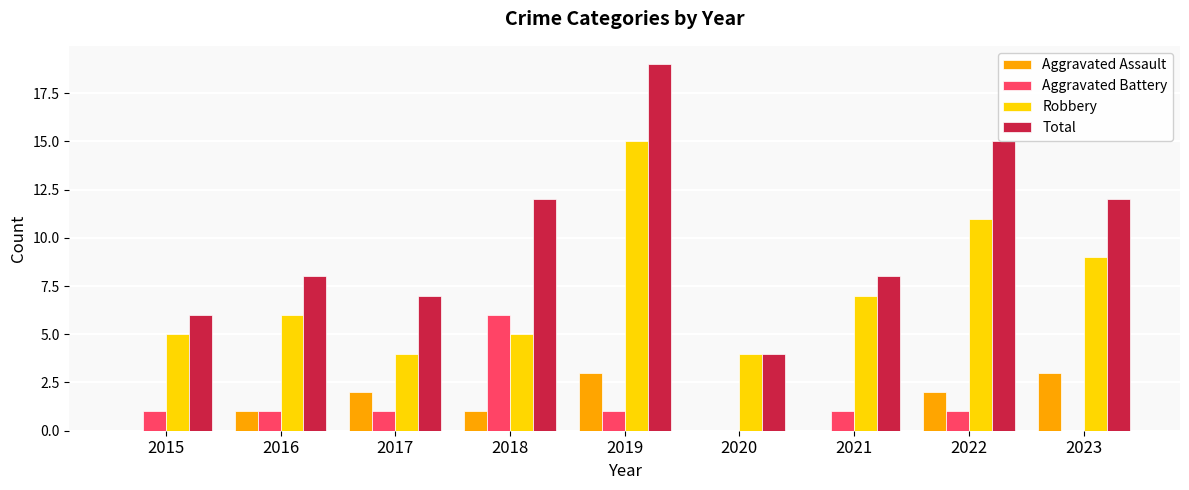

Count the number of categories in the chart.

9